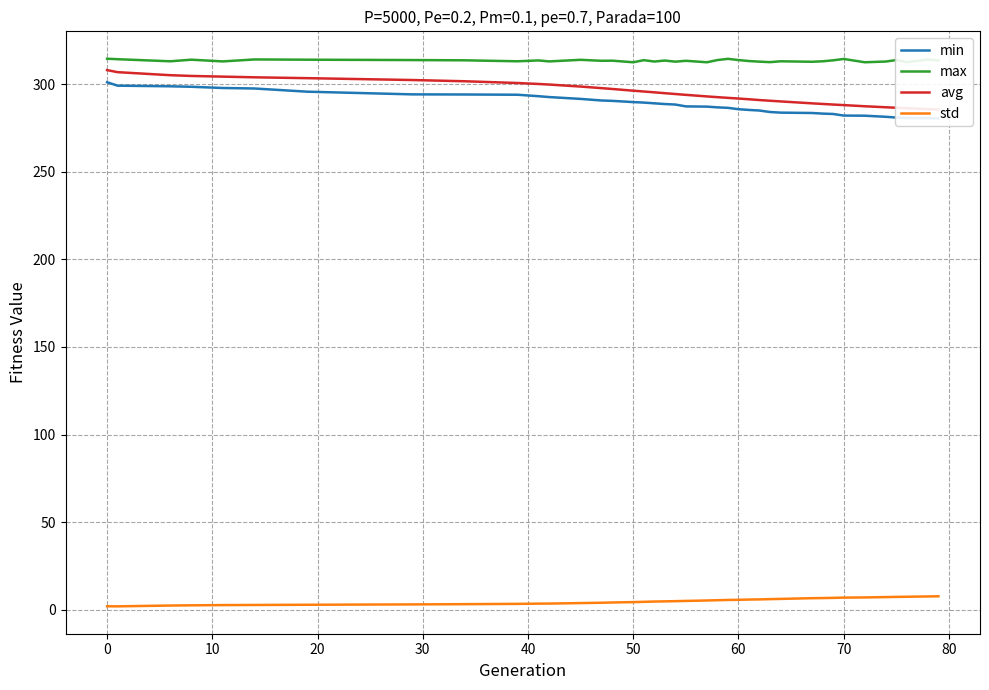

What is the greatest value displayed?

314.7